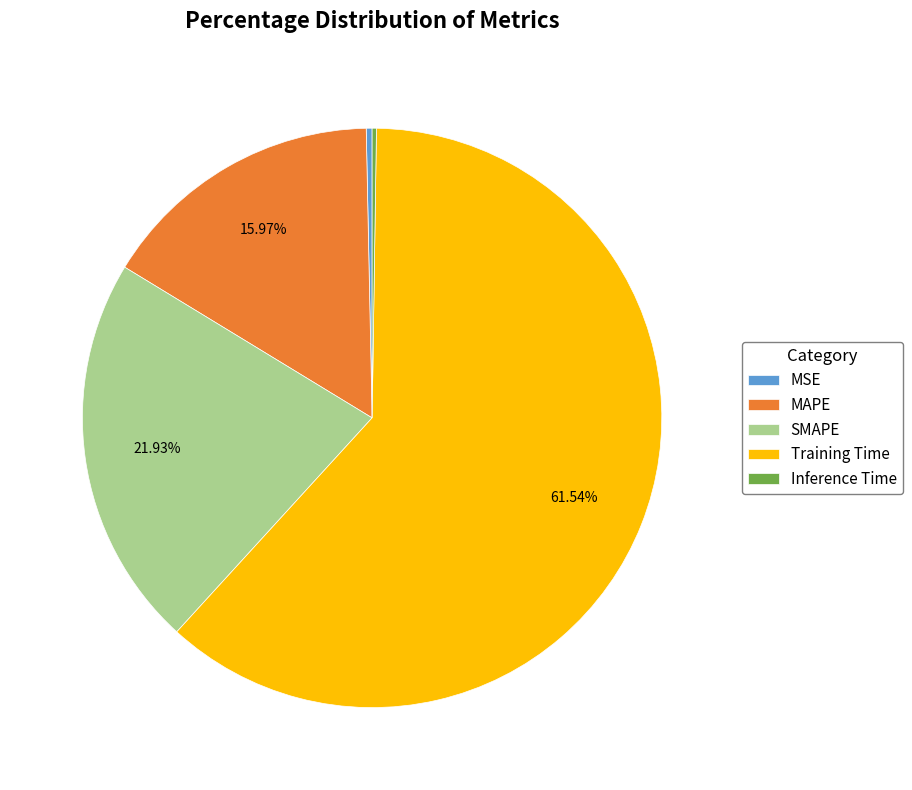

Does any single category account for the majority?

Yes